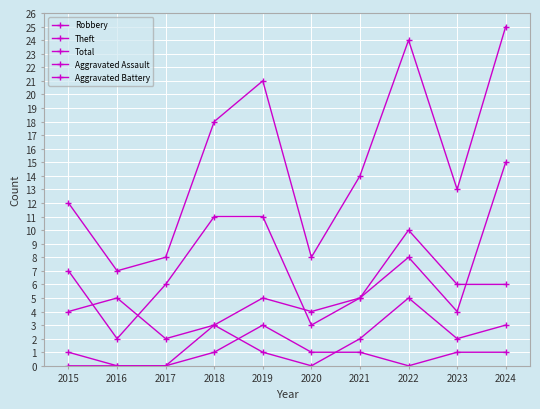

Rank the series at 2022 from highest to lowest value.

Total, Theft, Robbery, Aggravated Battery, Aggravated Assault